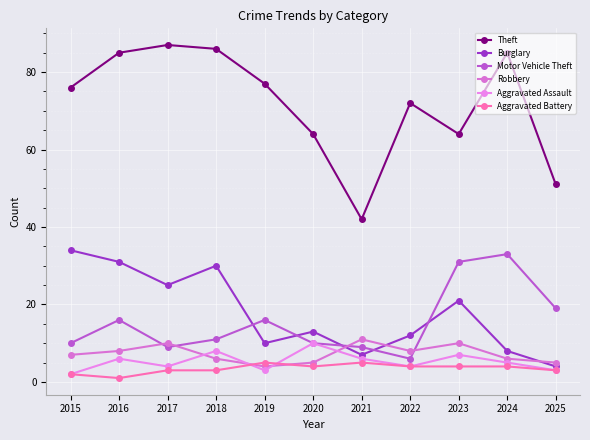

Is this an area chart (filled region under the line)?

No